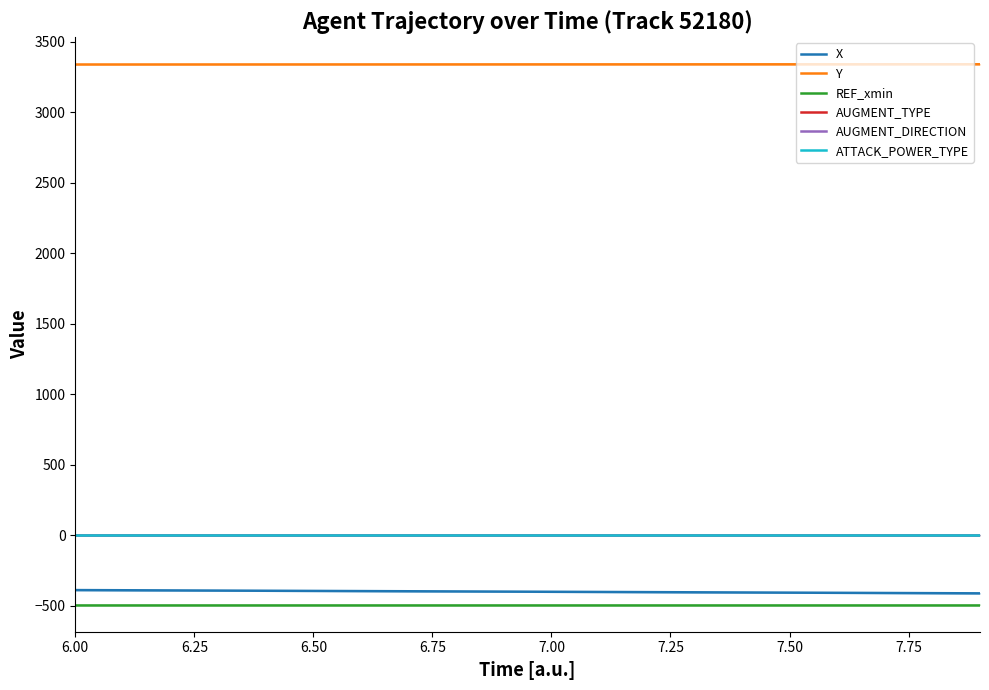

Rank the series by their maximum value, from highest to lowest.

Y, AUGMENT_DIRECTION, ATTACK_POWER_TYPE, AUGMENT_TYPE, X, REF_xmin